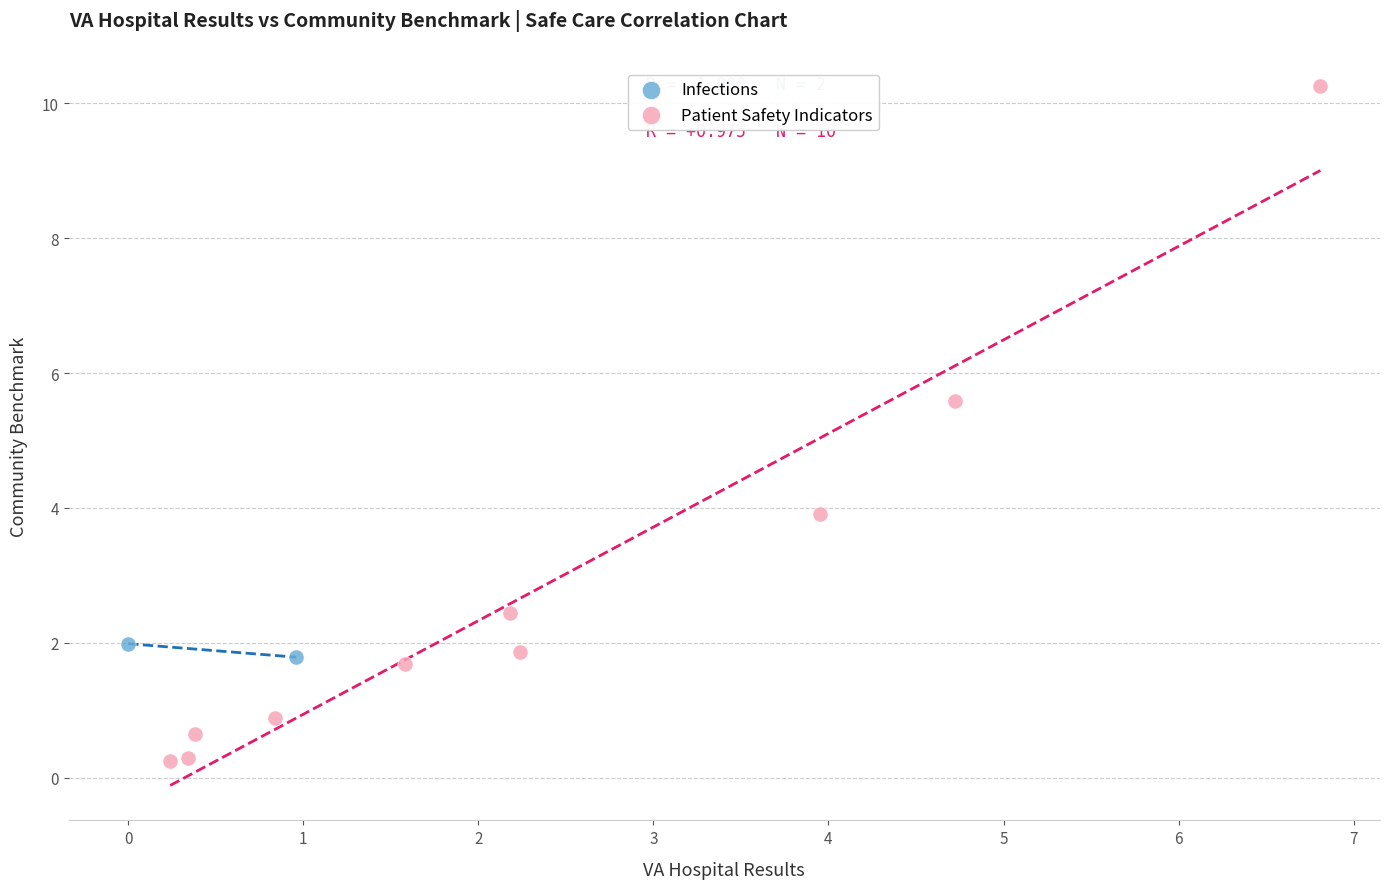

What are all the series names shown in the legend?

Infections, Patient Safety Indicators